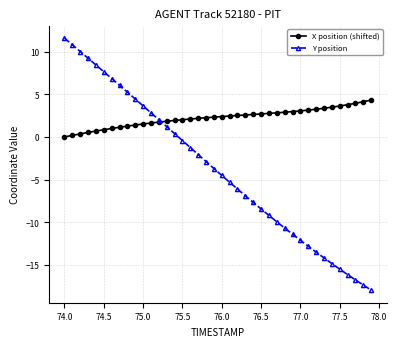

Which series has the widest spread of values?

Y position